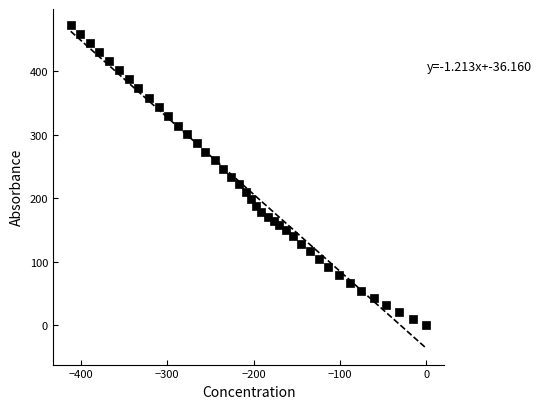

What is the range of X values (max minus min)?

411.4